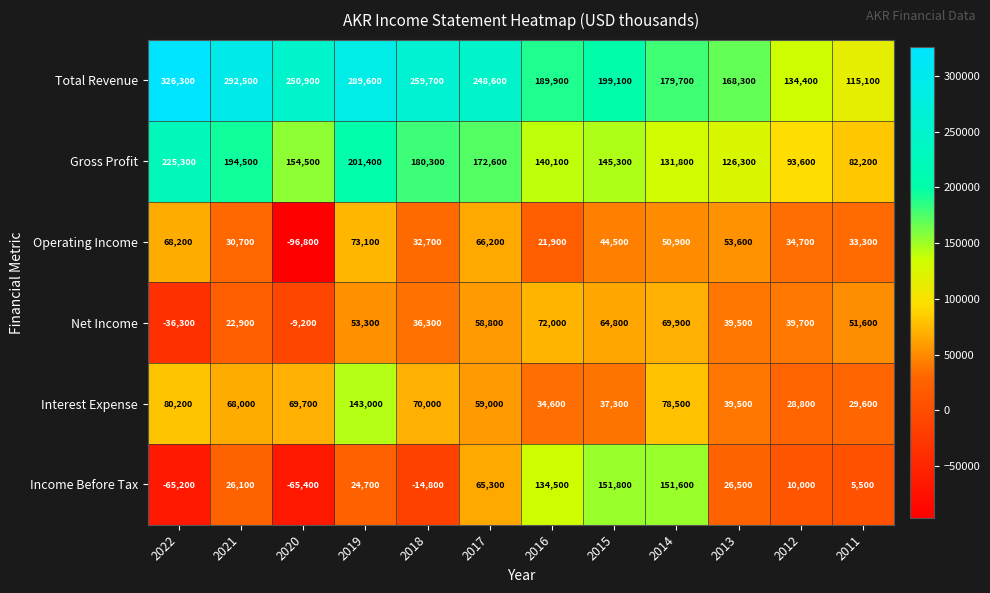

What is the sum of all Operating Income values?

413000